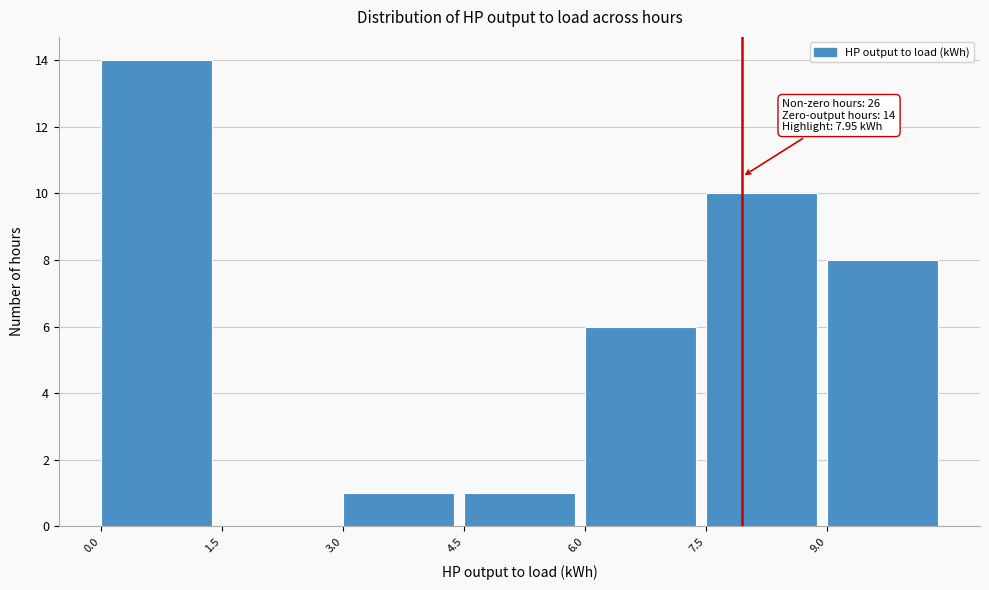

Over which range of the x-axis is the bar tallest?

0.0 to 1.5